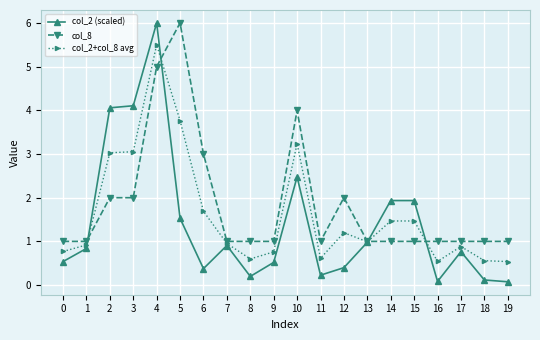

Which series has the largest range (max minus min)?

col_2 (scaled)